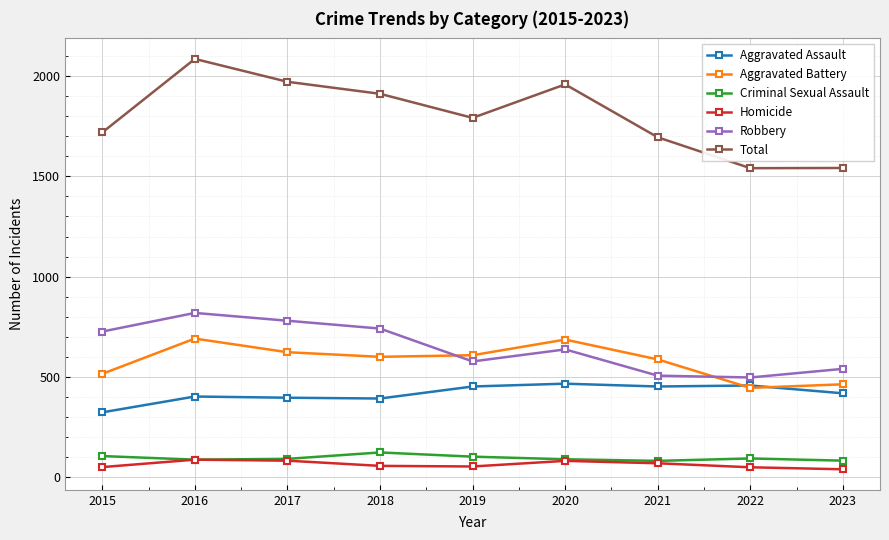

True or false: Total has more than 2 interior local peaks.

False